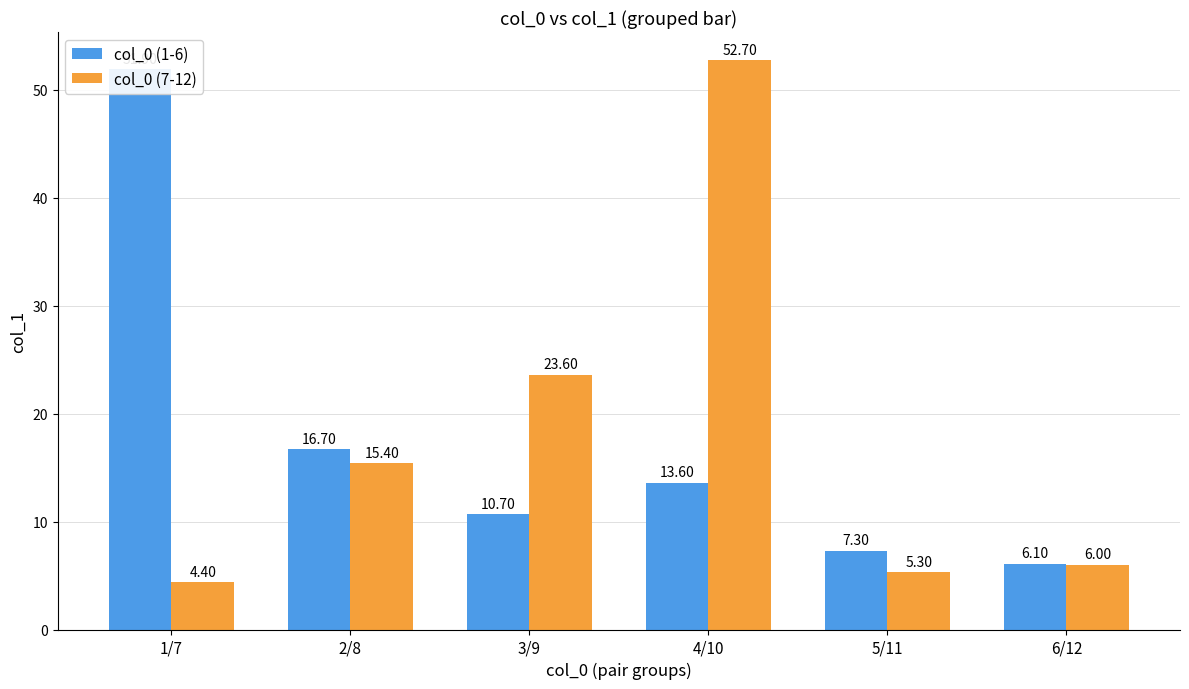

The value of col_0 (1-6) at 4/10 is 13.6. True or false?

True